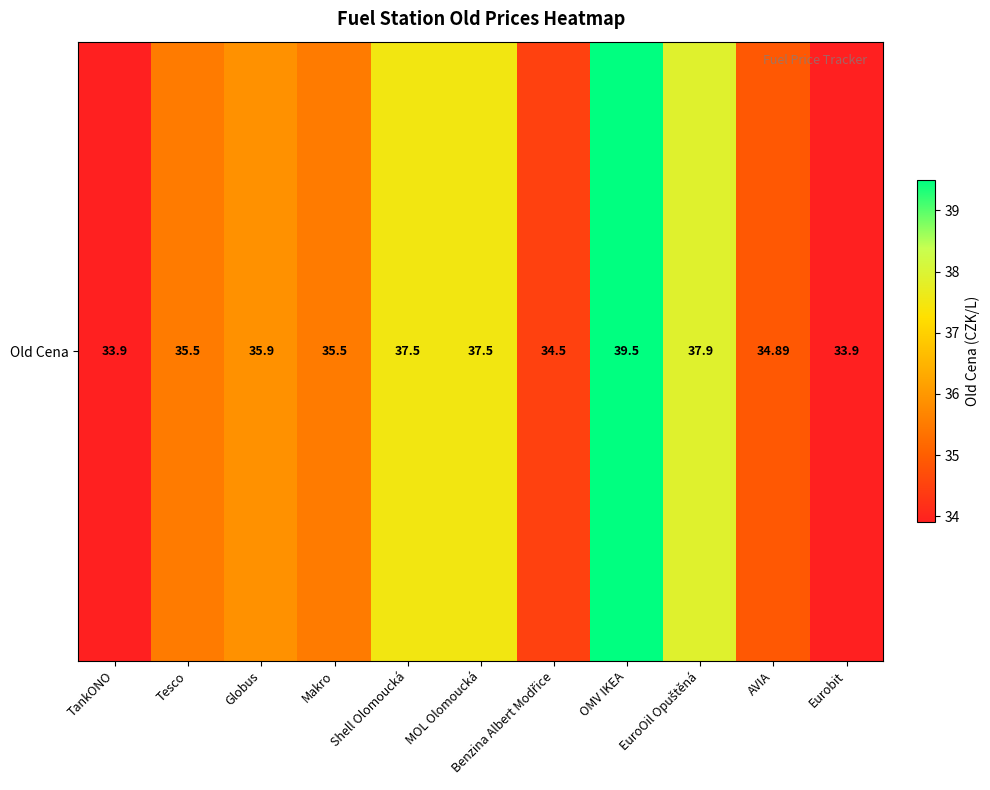

The value at Tesco is 23.8. True or false?

False